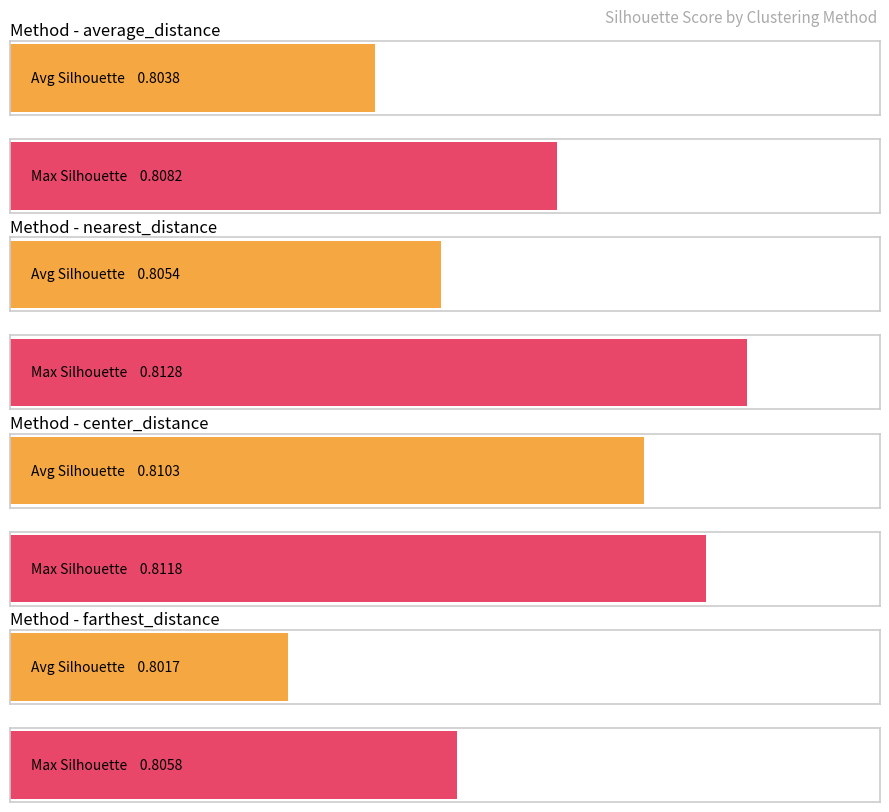

What is the value of the average_distance bar at the 2nd from the left?

0.8